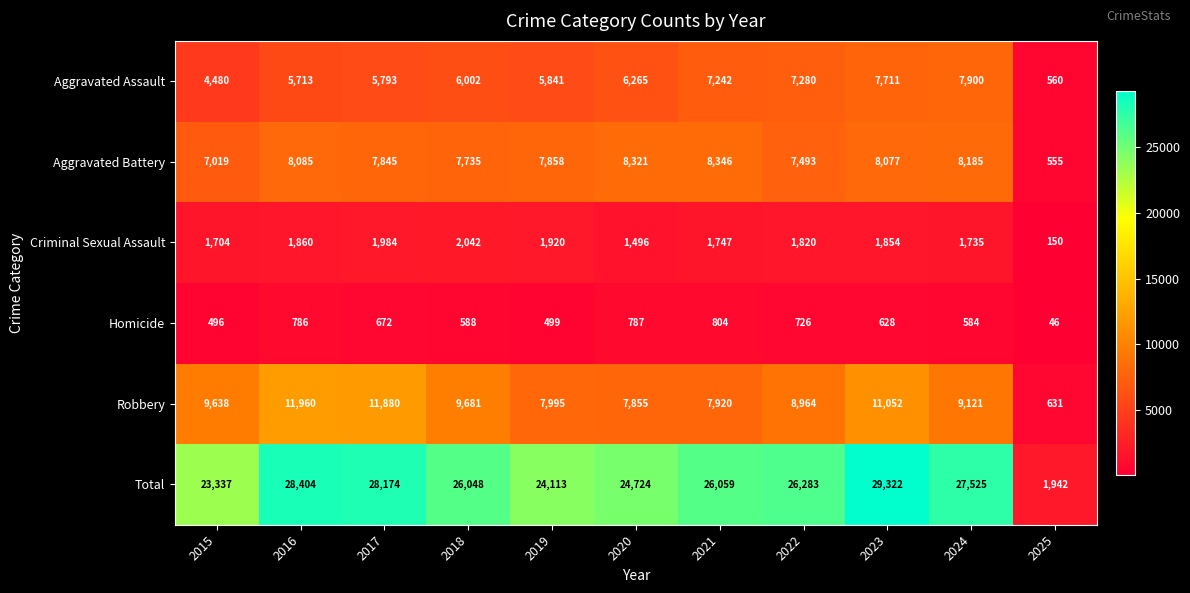

The value of Aggravated Battery at 2023 is 14400. True or false?

False